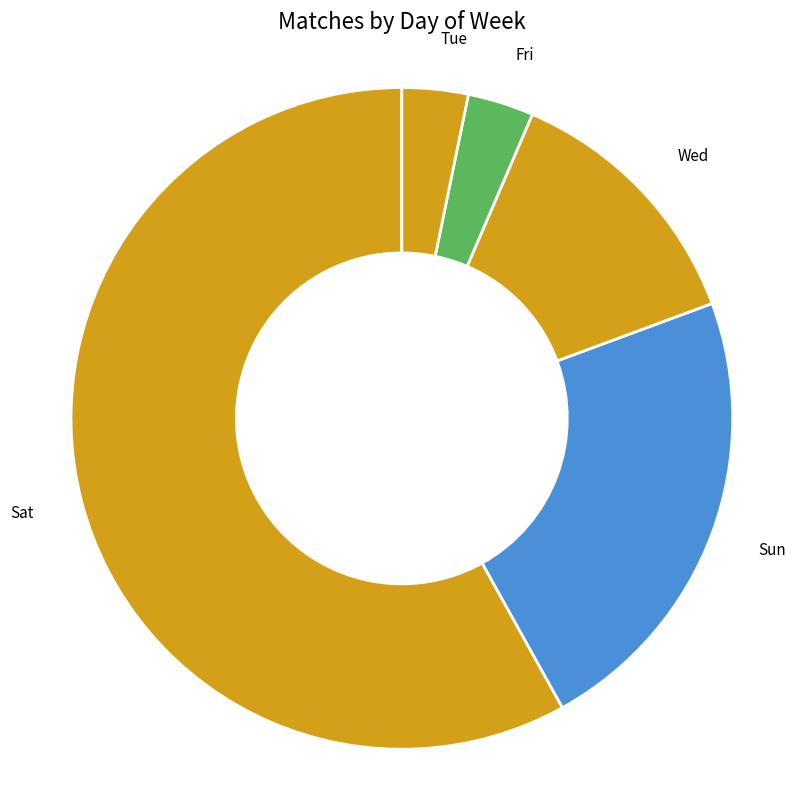

What is the largest slice in the pie chart?

Sat